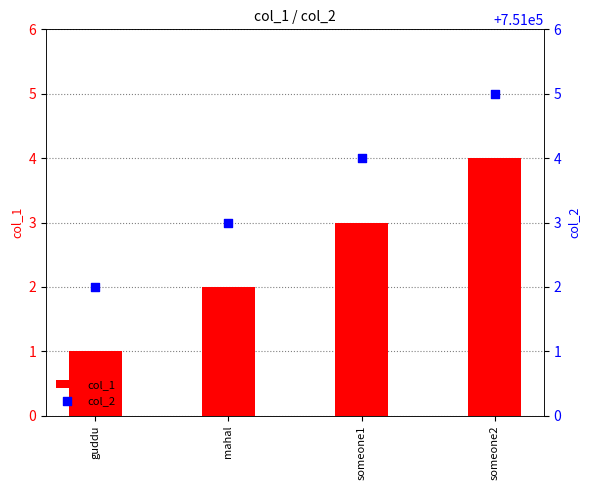

Is the value of col_1 at guddu greater than the value of col_2 at mahal?

No